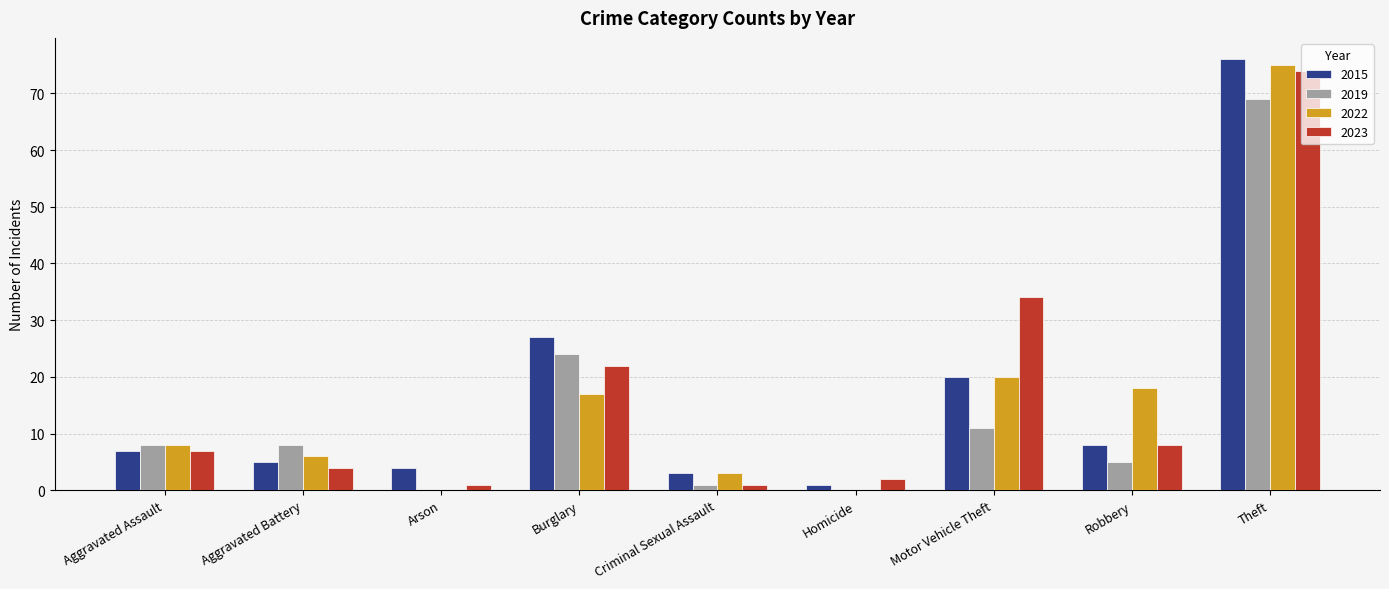

Which series changed the most between Aggravated Assault and Aggravated Battery?

2023